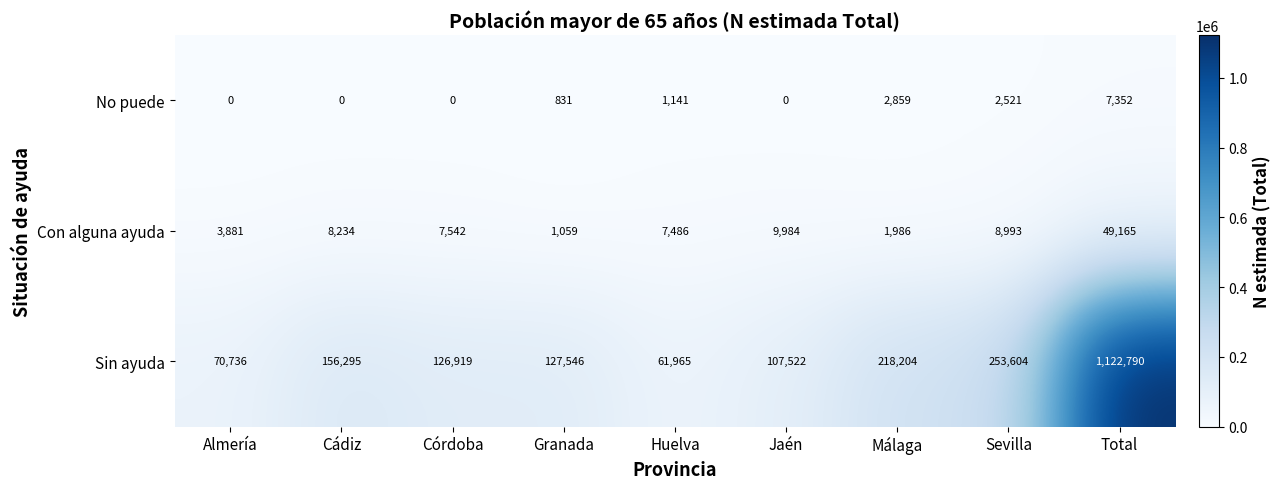

Which series has the widest spread of values?

Sin ayuda